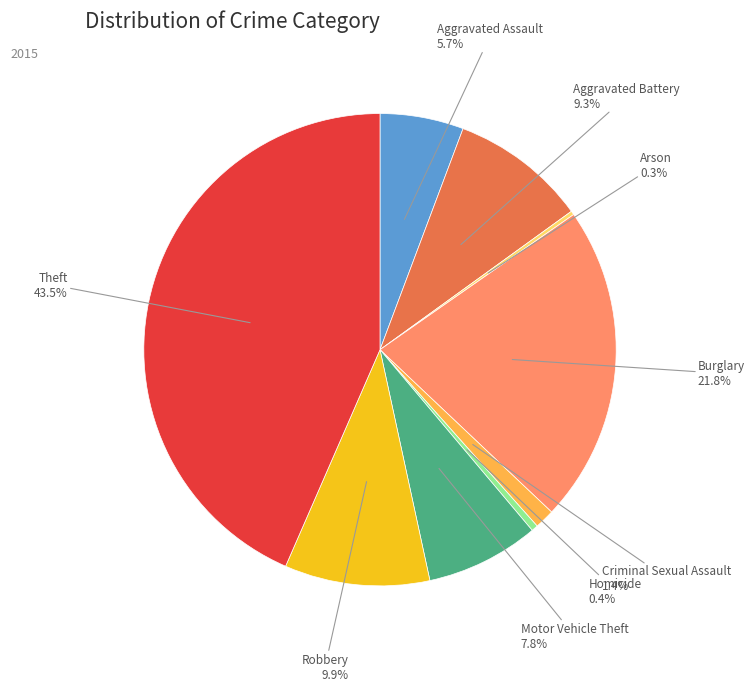

To the nearest percent, what percentage of the pie is Motor Vehicle Theft?

8%